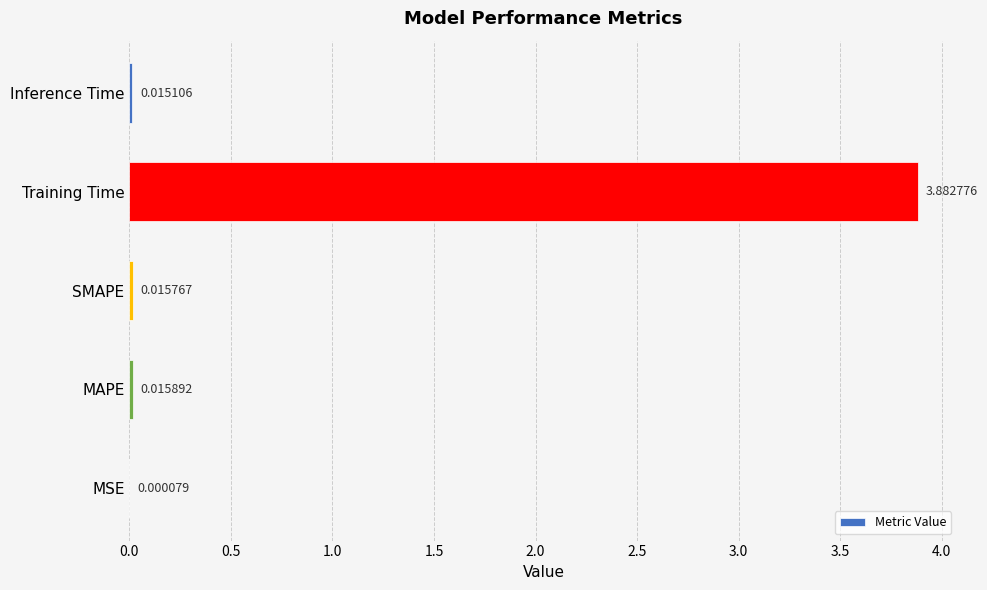

Are the bars grouped side by side (vs. stacked)?

No